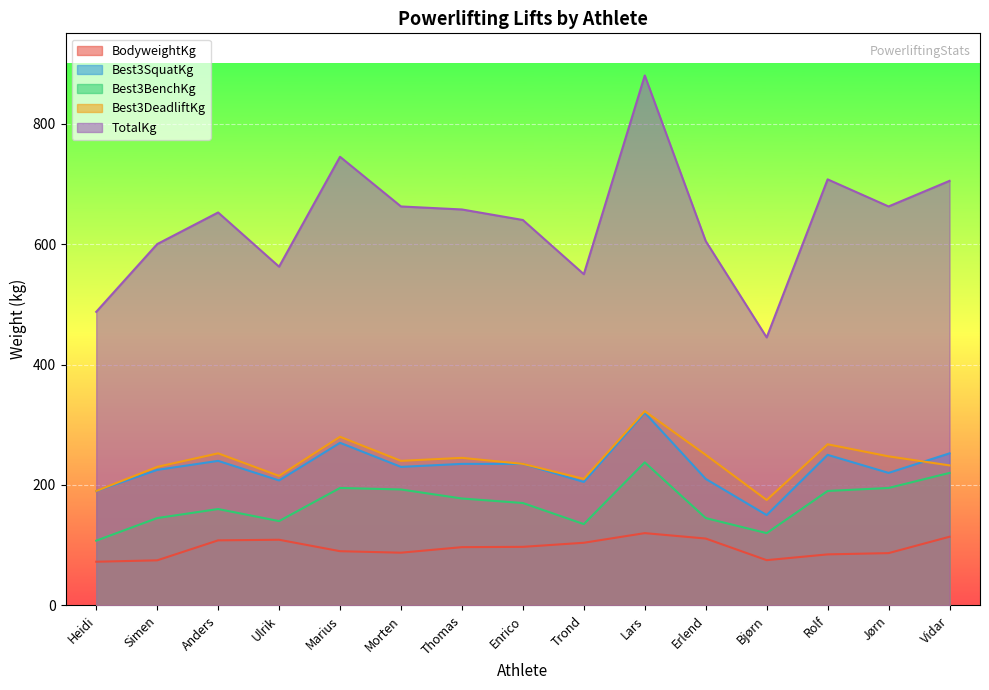

At which category does Best3DeadliftKg reach its first local peak?

Anders